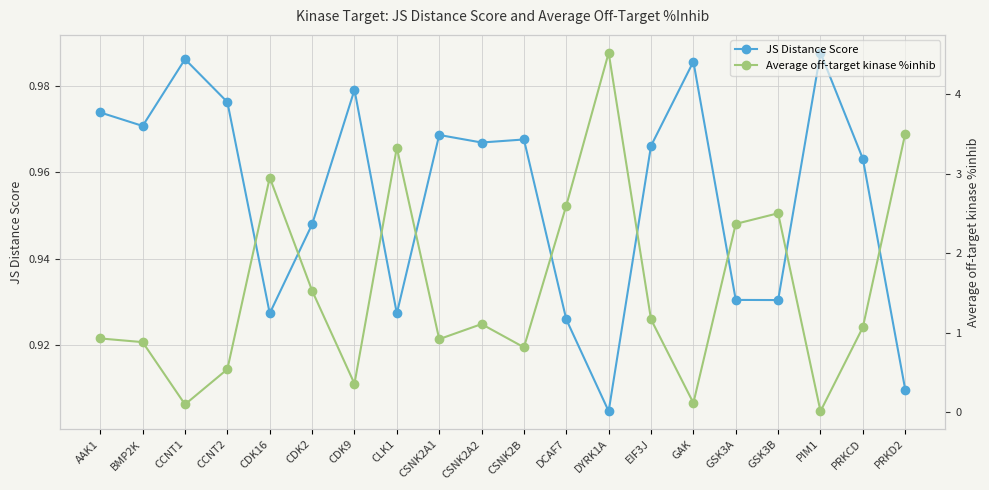

Between CSNK2B and GAK, which is larger?

GAK